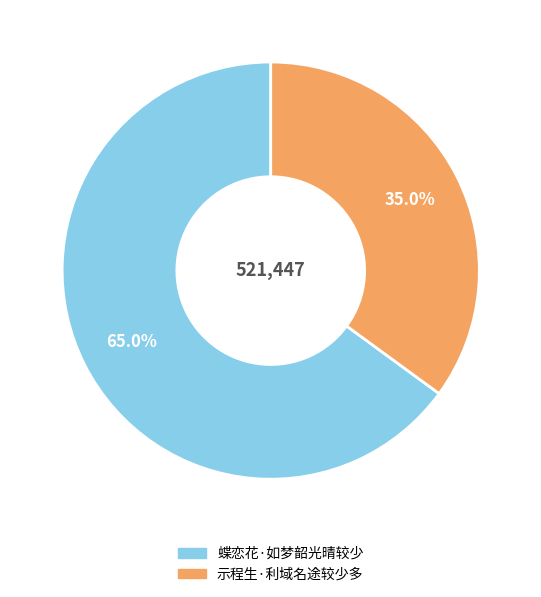

What is the largest slice in the pie chart?

蝶恋花·如梦韶光晴较少